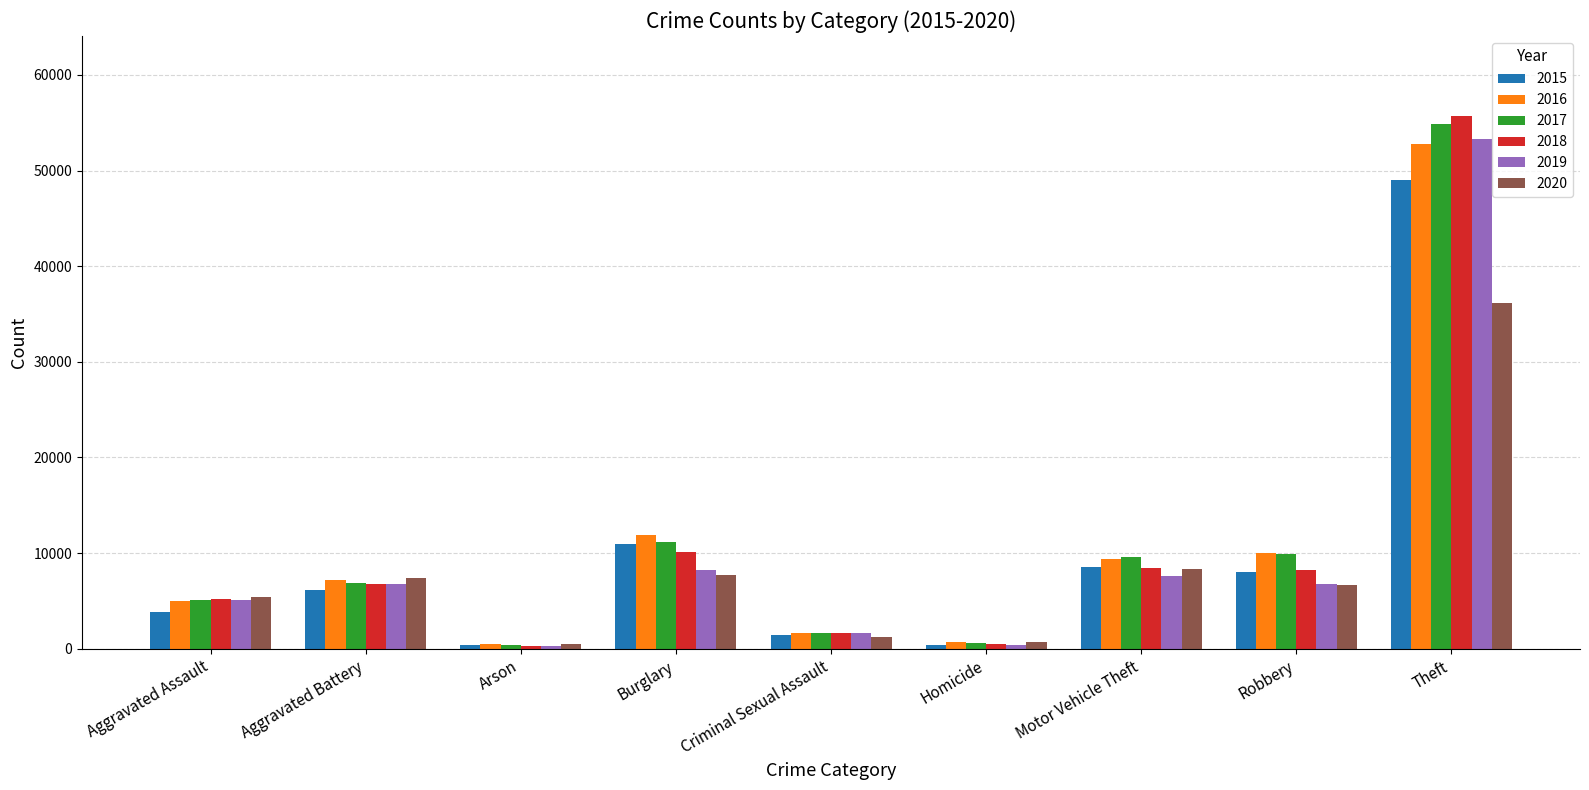

The value of 2015 at Aggravated Assault is 3877. True or false?

True